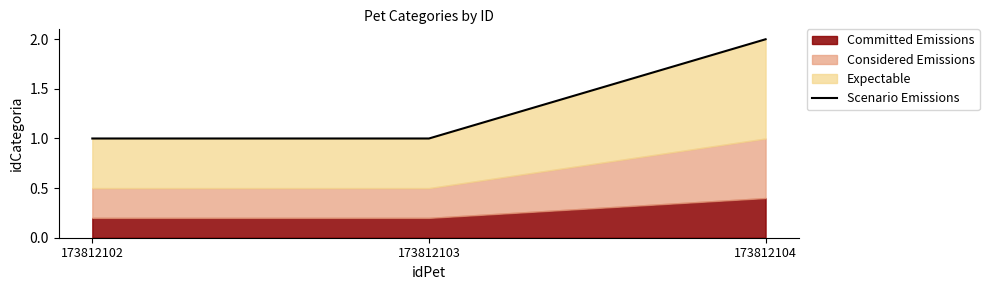

Read the value at 173812102.

1